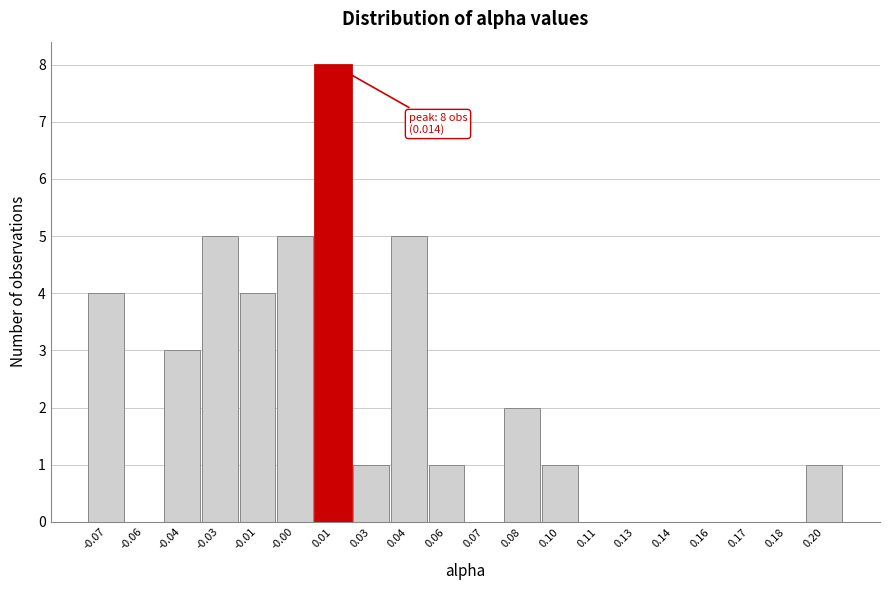

Reading right to left, transcribe all the data shown in this chart.

0.20=1	0.18=0	0.17=0	0.16=0	0.14=0	0.13=0	0.11=0	0.10=1	0.08=2	0.07=0	0.06=1	0.04=5	0.03=1	0.01=8	-0.00=5	-0.01=4	-0.03=5	-0.04=3	-0.06=0	-0.07=4